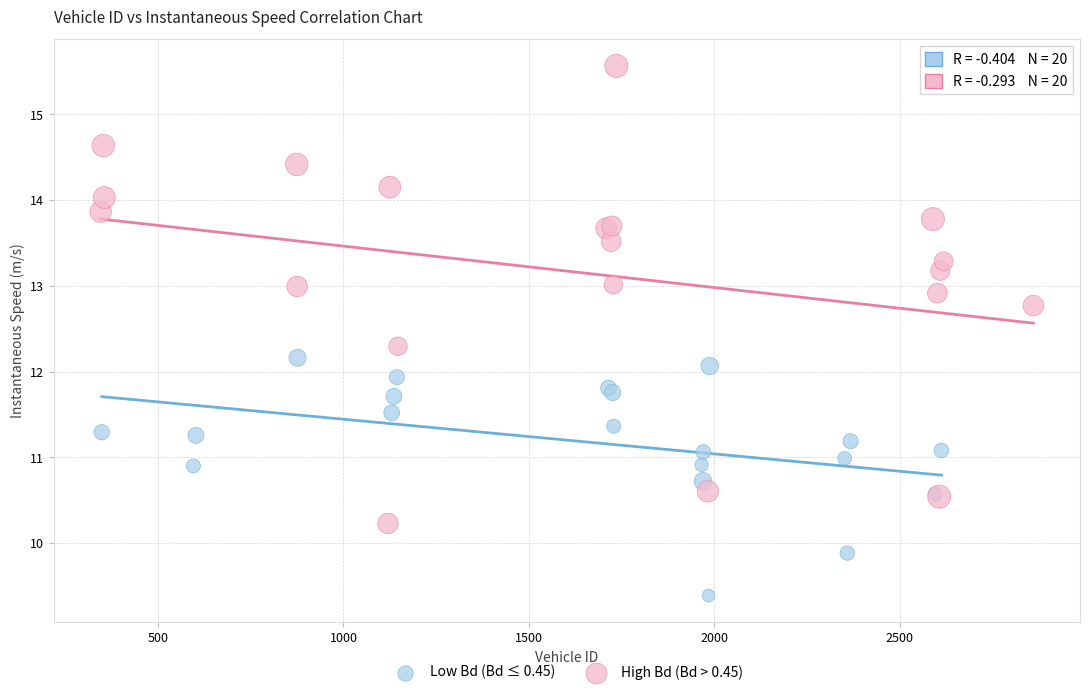

Which series reaches the minimum Y coordinate?

Low Bd (Bd ≤ 0.45)